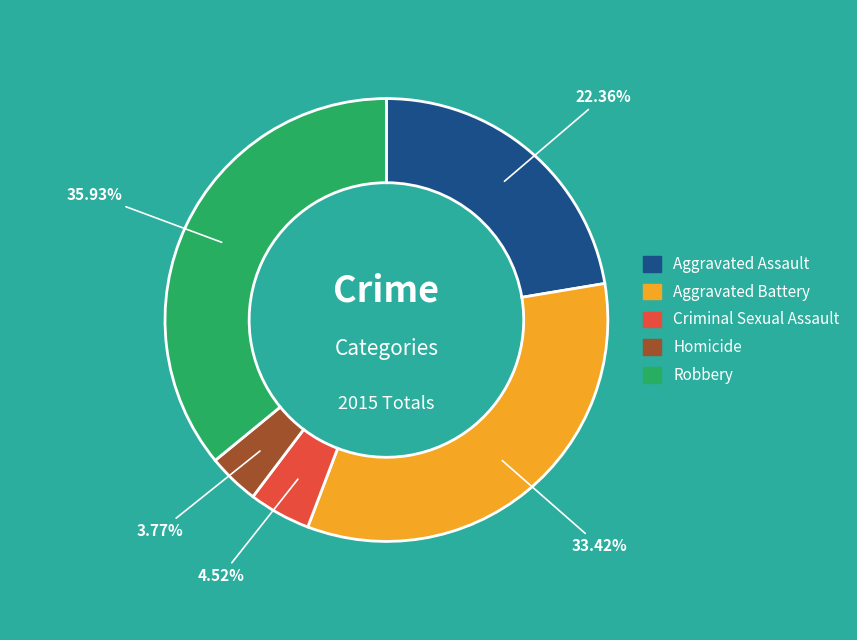

How many segments does this pie chart have?

5